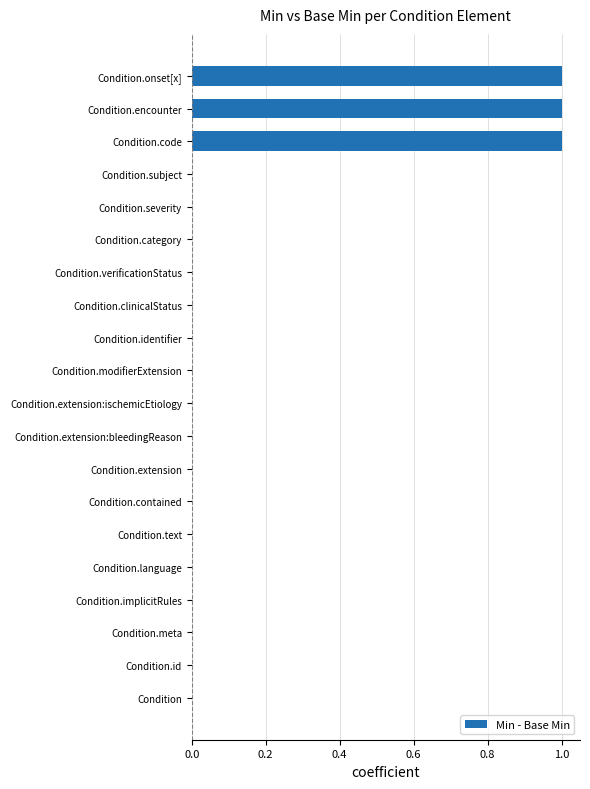

Are the bars grouped side by side (vs. stacked)?

No